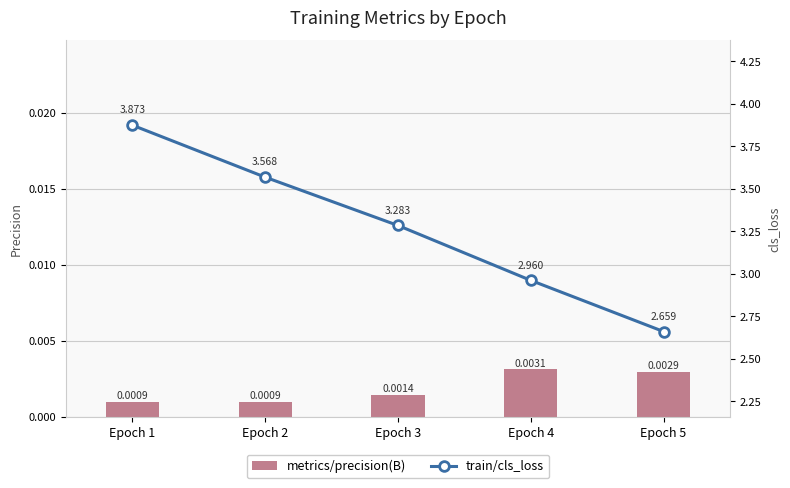

Which has a higher value, Epoch 4 or Epoch 3?

Epoch 4